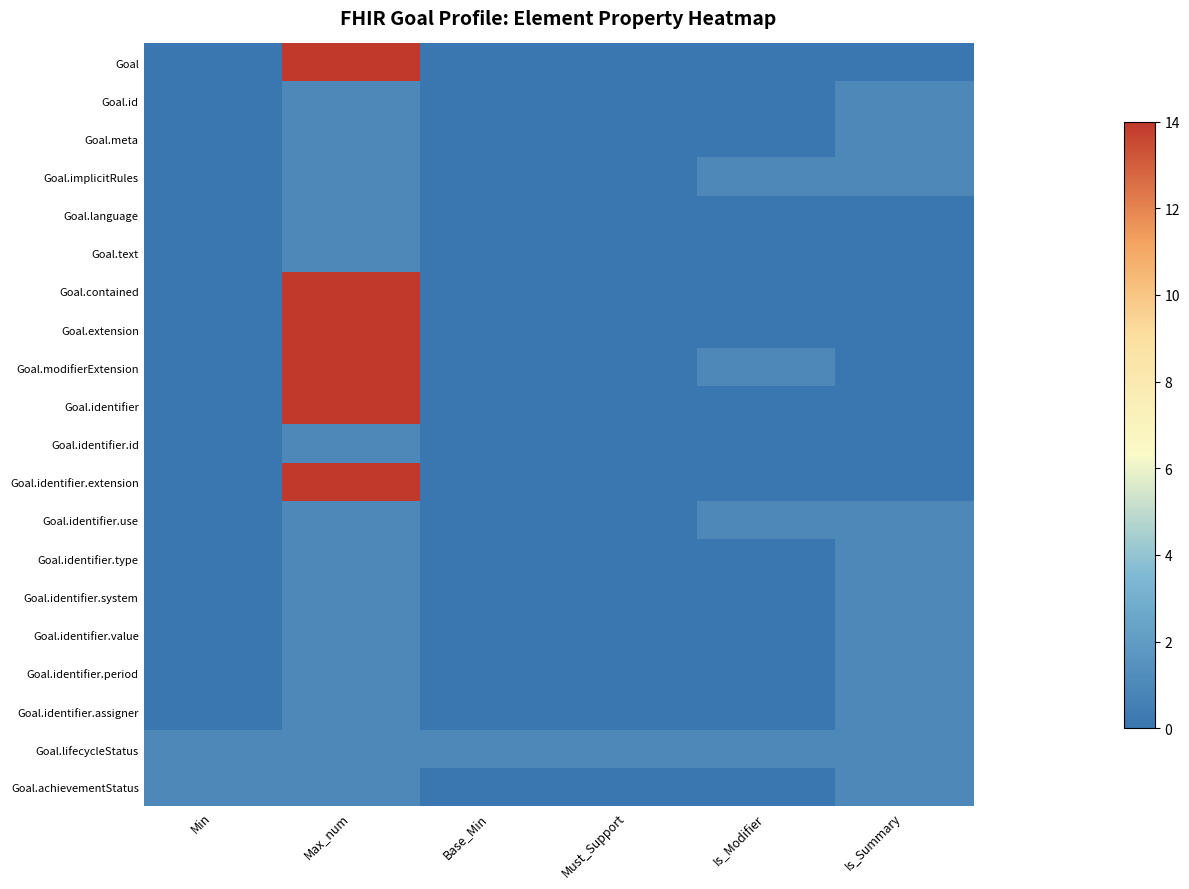

Reading right to left, extract all data points from this chart.

Goal: Is_Summary=0	Is_Modifier=0	Must_Support=0	Base_Min=0	Max_num=14	Min=0
Goal.id: Is_Summary=1	Is_Modifier=0	Must_Support=0	Base_Min=0	Max_num=1	Min=0
Goal.meta: Is_Summary=1	Is_Modifier=0	Must_Support=0	Base_Min=0	Max_num=1	Min=0
Goal.implicitRules: Is_Summary=1	Is_Modifier=1	Must_Support=0	Base_Min=0	Max_num=1	Min=0
Goal.language: Is_Summary=0	Is_Modifier=0	Must_Support=0	Base_Min=0	Max_num=1	Min=0
Goal.text: Is_Summary=0	Is_Modifier=0	Must_Support=0	Base_Min=0	Max_num=1	Min=0
Goal.contained: Is_Summary=0	Is_Modifier=0	Must_Support=0	Base_Min=0	Max_num=14	Min=0
Goal.extension: Is_Summary=0	Is_Modifier=0	Must_Support=0	Base_Min=0	Max_num=14	Min=0
Goal.modifierExtension: Is_Summary=0	Is_Modifier=1	Must_Support=0	Base_Min=0	Max_num=14	Min=0
Goal.identifier: Is_Summary=0	Is_Modifier=0	Must_Support=0	Base_Min=0	Max_num=14	Min=0
Goal.identifier.id: Is_Summary=0	Is_Modifier=0	Must_Support=0	Base_Min=0	Max_num=1	Min=0
Goal.identifier.extension: Is_Summary=0	Is_Modifier=0	Must_Support=0	Base_Min=0	Max_num=14	Min=0
Goal.identifier.use: Is_Summary=1	Is_Modifier=1	Must_Support=0	Base_Min=0	Max_num=1	Min=0
Goal.identifier.type: Is_Summary=1	Is_Modifier=0	Must_Support=0	Base_Min=0	Max_num=1	Min=0
Goal.identifier.system: Is_Summary=1	Is_Modifier=0	Must_Support=0	Base_Min=0	Max_num=1	Min=0
Goal.identifier.value: Is_Summary=1	Is_Modifier=0	Must_Support=0	Base_Min=0	Max_num=1	Min=0
Goal.identifier.period: Is_Summary=1	Is_Modifier=0	Must_Support=0	Base_Min=0	Max_num=1	Min=0
Goal.identifier.assigner: Is_Summary=1	Is_Modifier=0	Must_Support=0	Base_Min=0	Max_num=1	Min=0
Goal.lifecycleStatus: Is_Summary=1	Is_Modifier=1	Must_Support=1	Base_Min=1	Max_num=1	Min=1
Goal.achievementStatus: Is_Summary=1	Is_Modifier=0	Must_Support=0	Base_Min=0	Max_num=1	Min=1